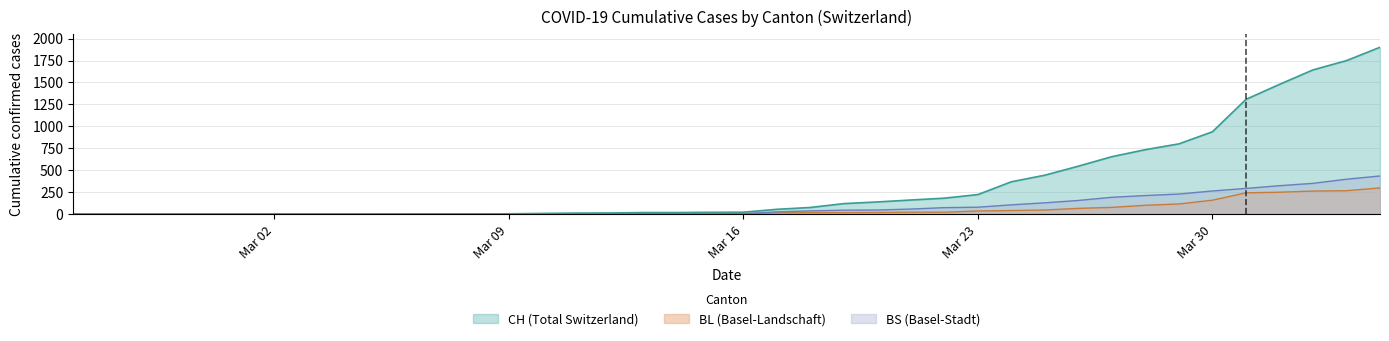

Rank the series by their maximum value, from lowest to highest.

BL (Basel-Landschaft), BS (Basel-Stadt), CH (Total Switzerland)